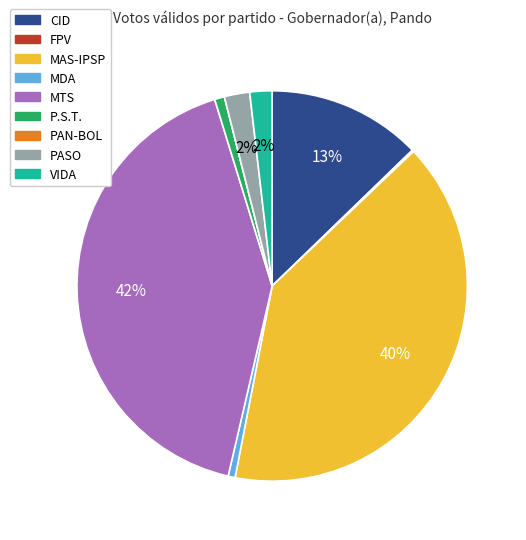

Is there a majority slice in this chart?

No